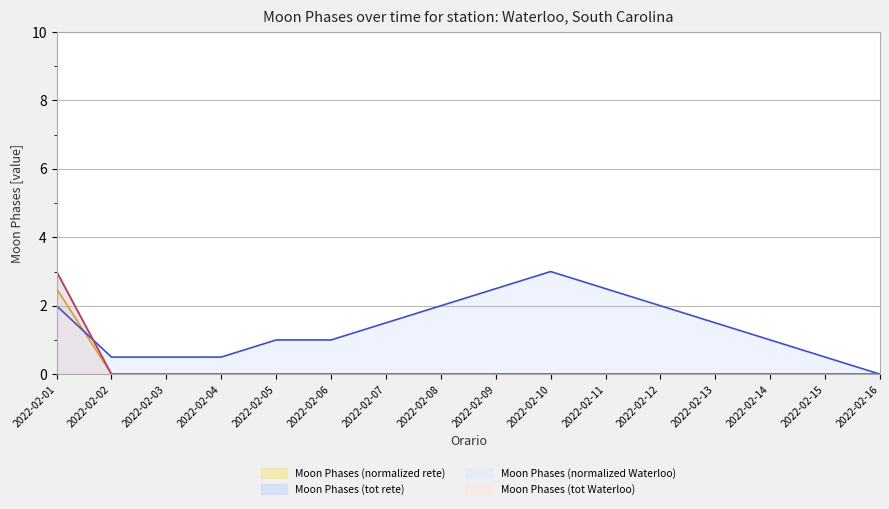

Is the value of Moon Phases (tot Waterloo) at 2022-02-15 greater than the value of Moon Phases (normalized rete) at 2022-02-01?

No